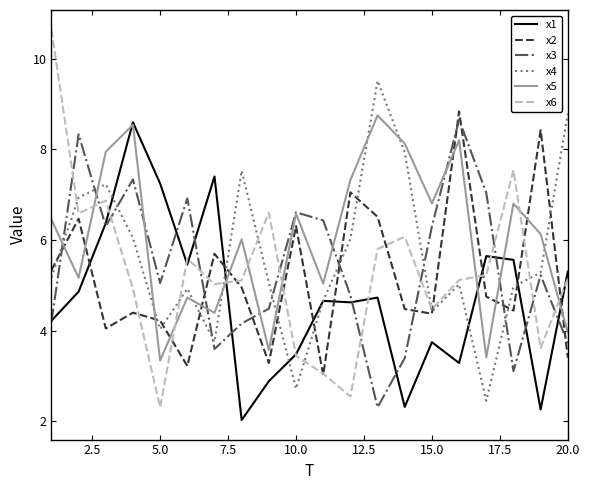

True or false: x1 and x2 cross at least once.

True